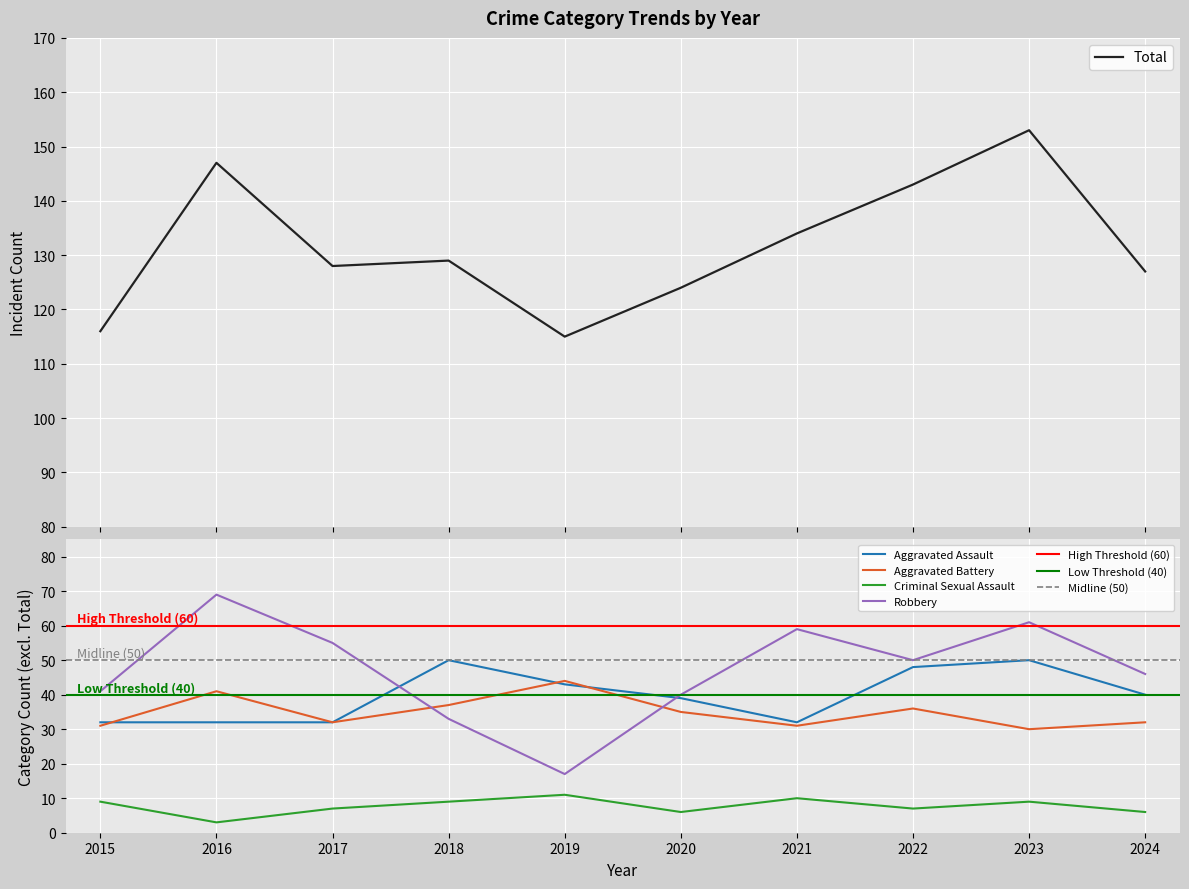

How many lines are shown in the chart?

5